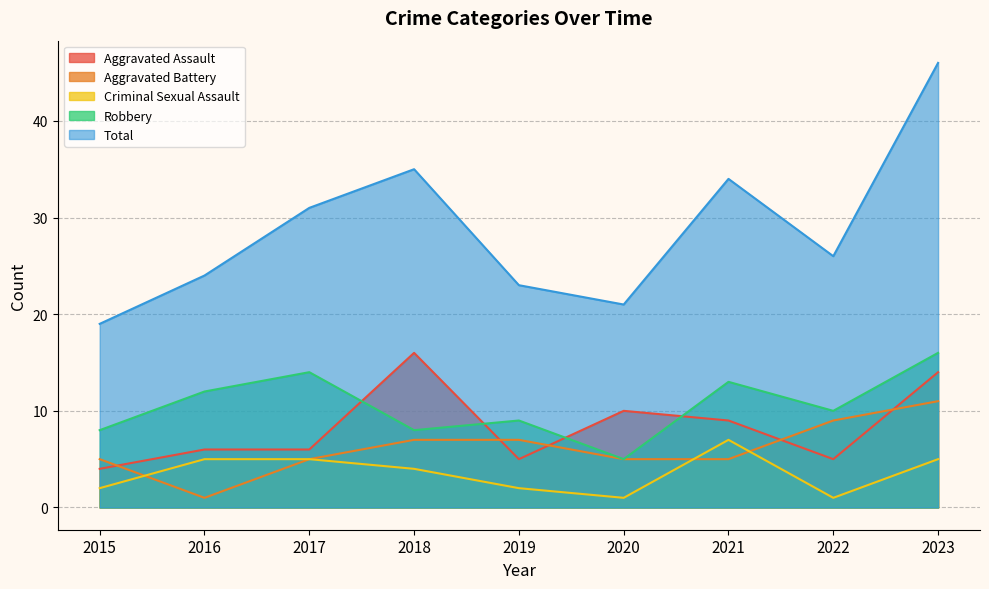

How many values in the Total series exceed 26?

4